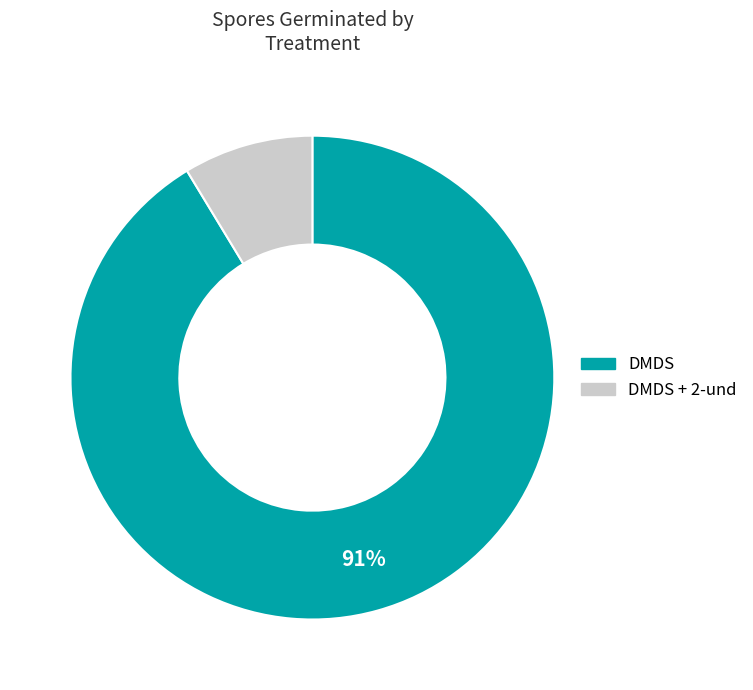

Does any single category account for the majority?

Yes